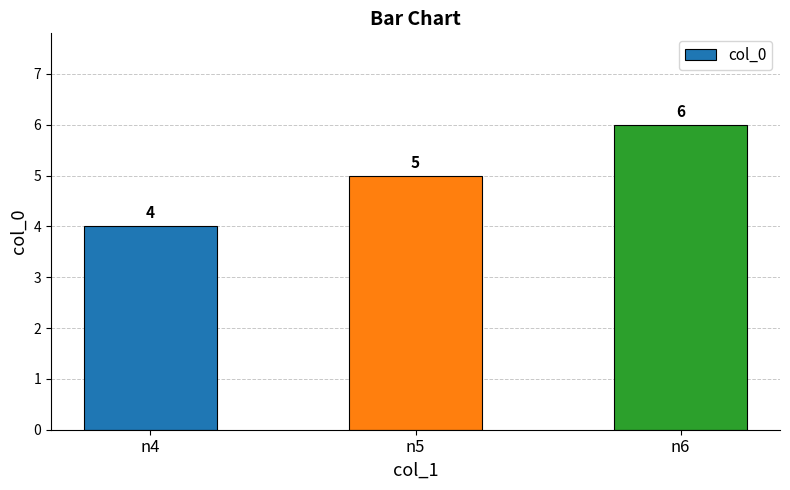

What is the sum of all values?

15